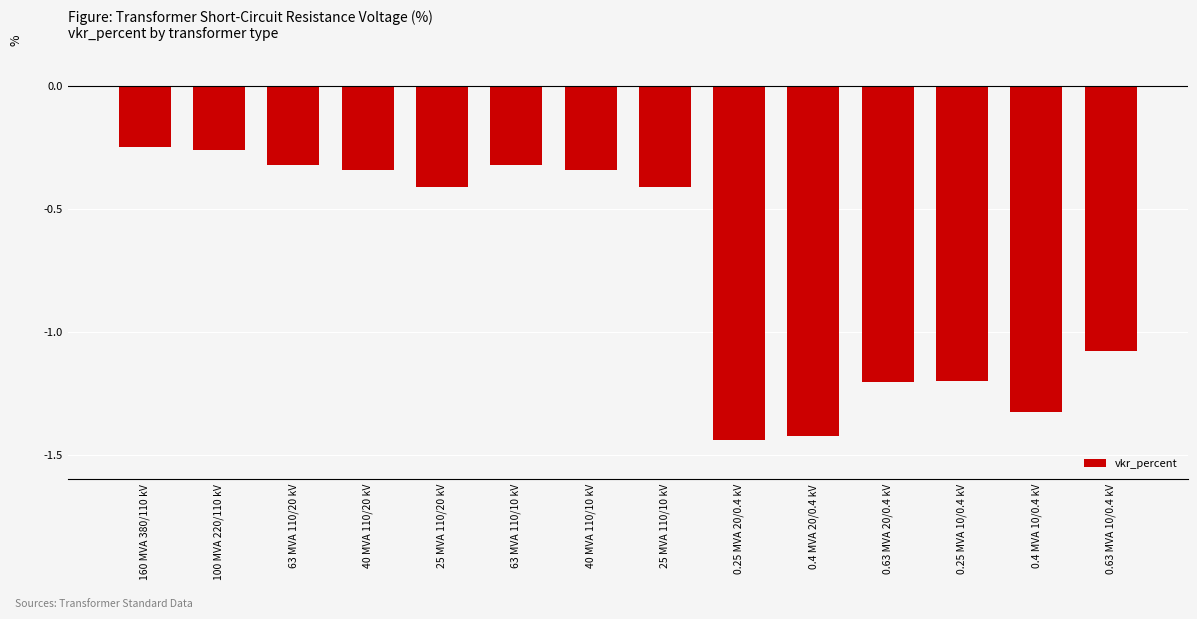

What position from the right is 0.25 MVA 20/0.4 kV?

6